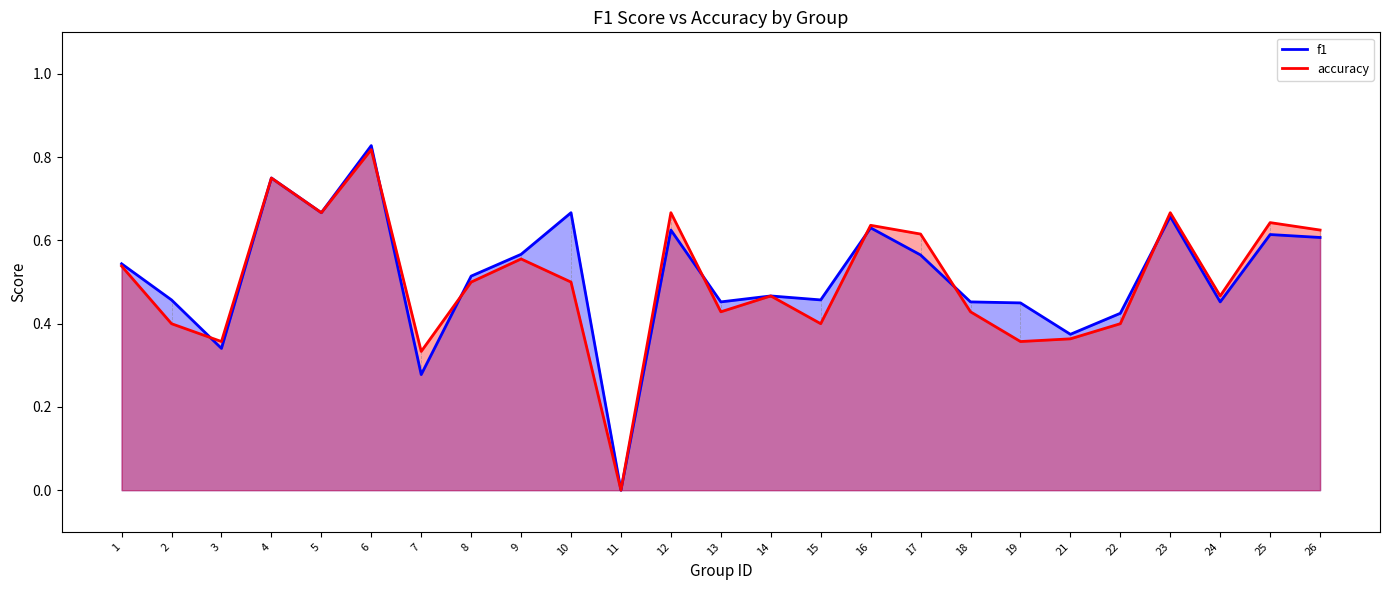

Between 12 and 1, which is larger?

12